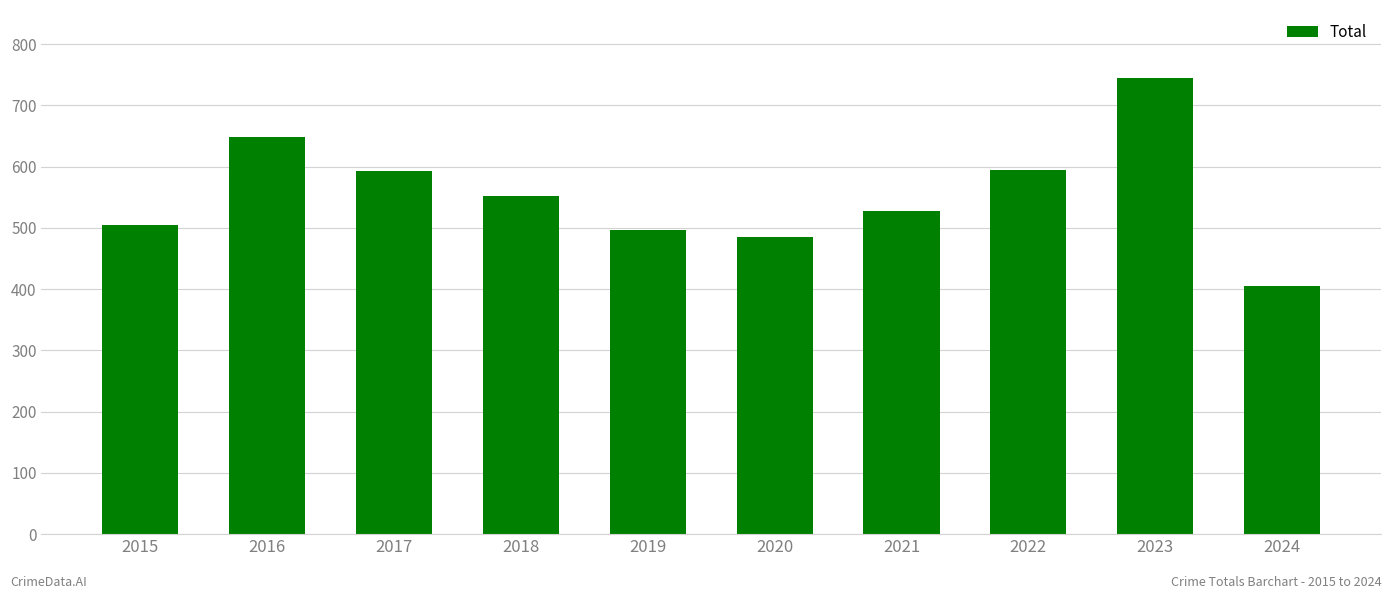

What is the ratio of the value at 2024 to the value at 2018?

0.7